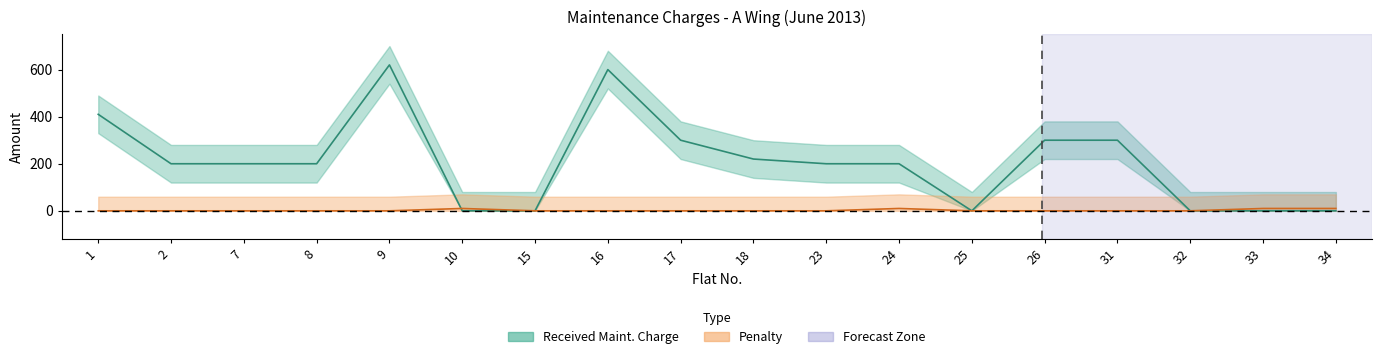

At which category does Penalty reach its first local peak?

10